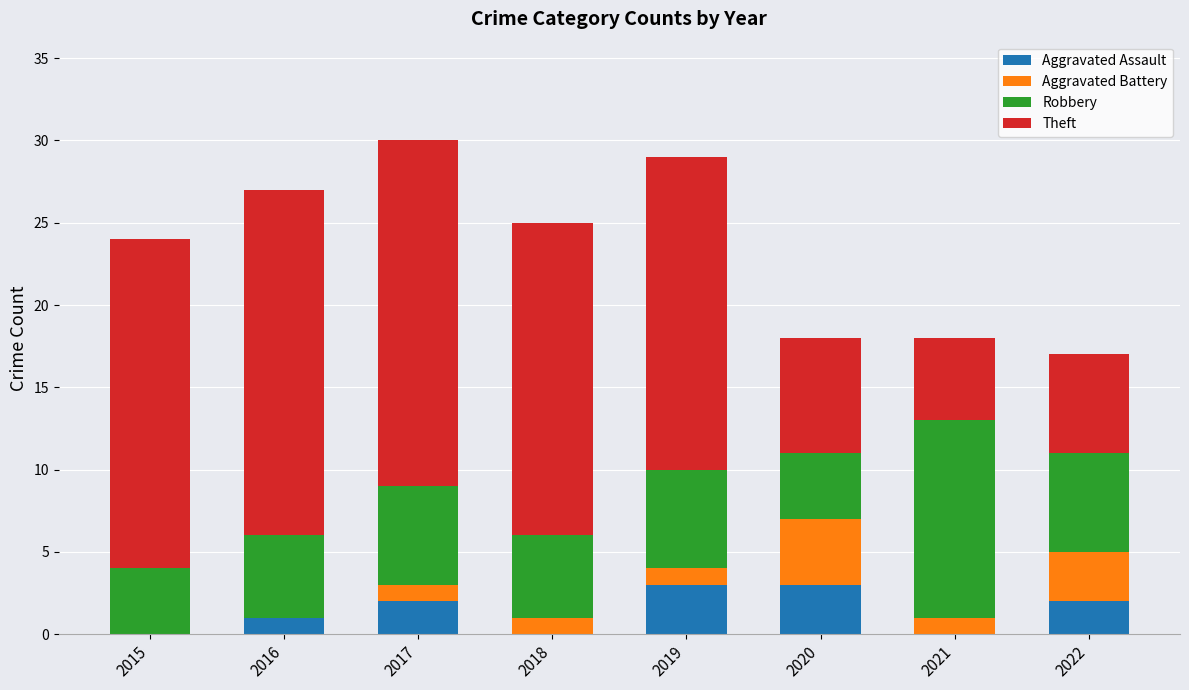

What is the maximum value for Aggravated Assault?

3